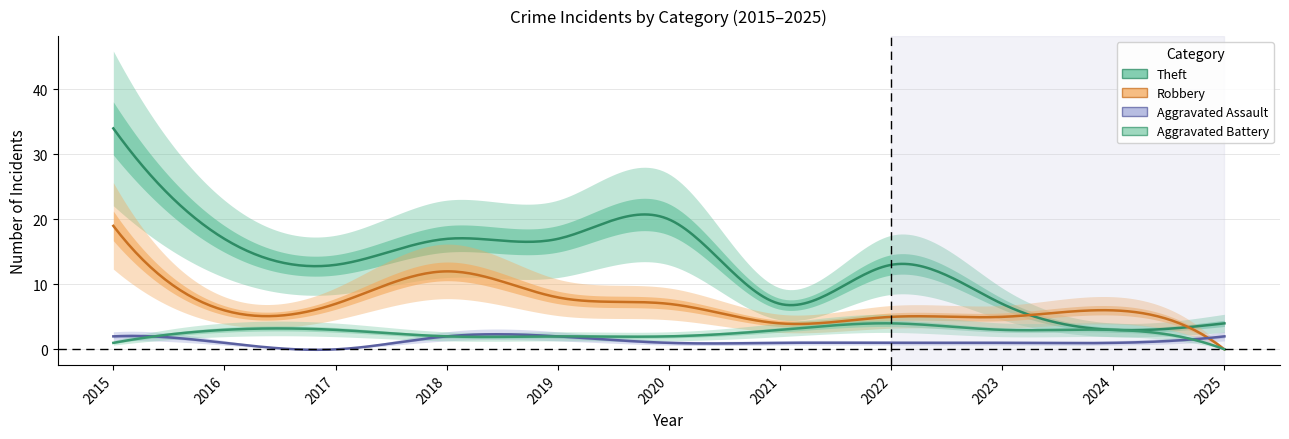

What is the difference between the maximum and minimum values in the Aggravated Assault series?

2